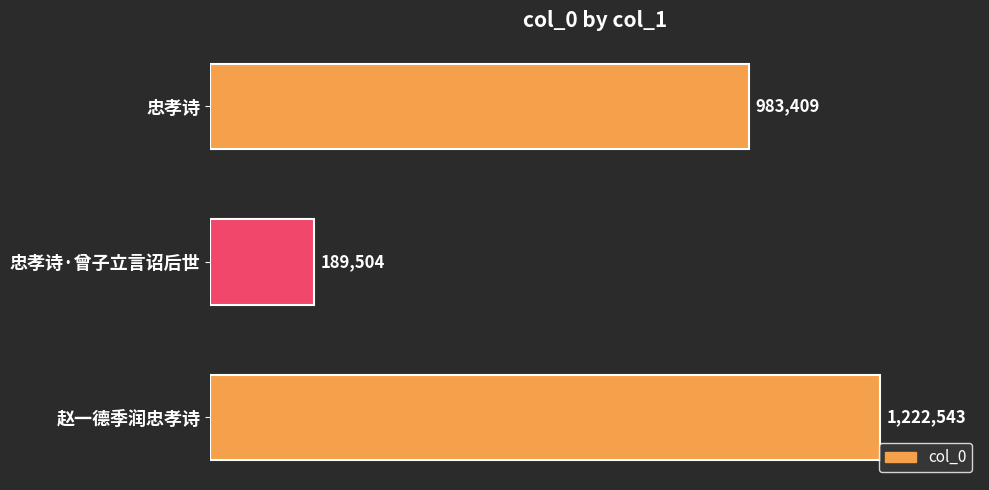

Are the bars horizontal?

Yes